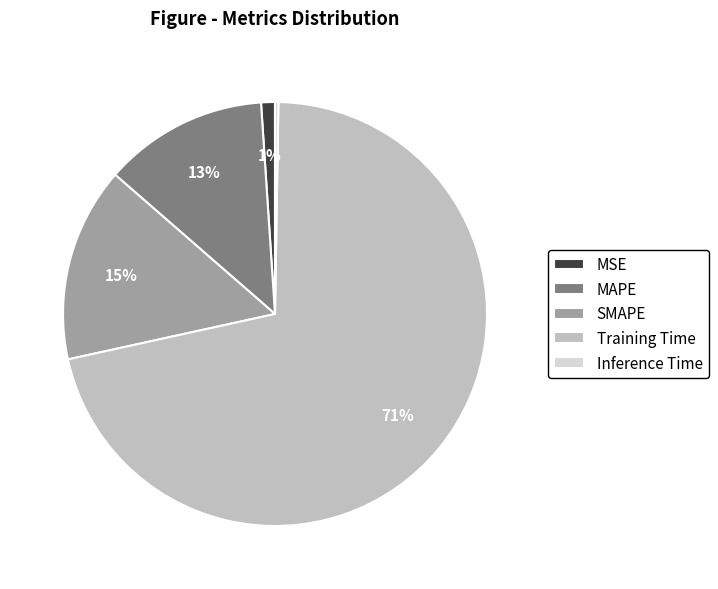

Which has a higher value, Training Time or SMAPE?

Training Time